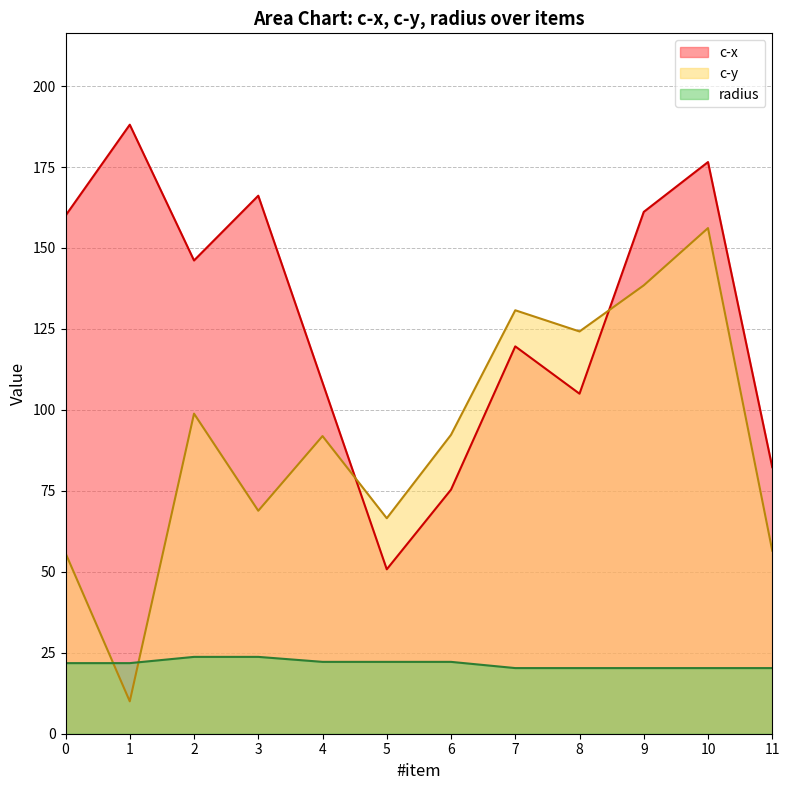

Does the chart have visible grid lines?

Yes